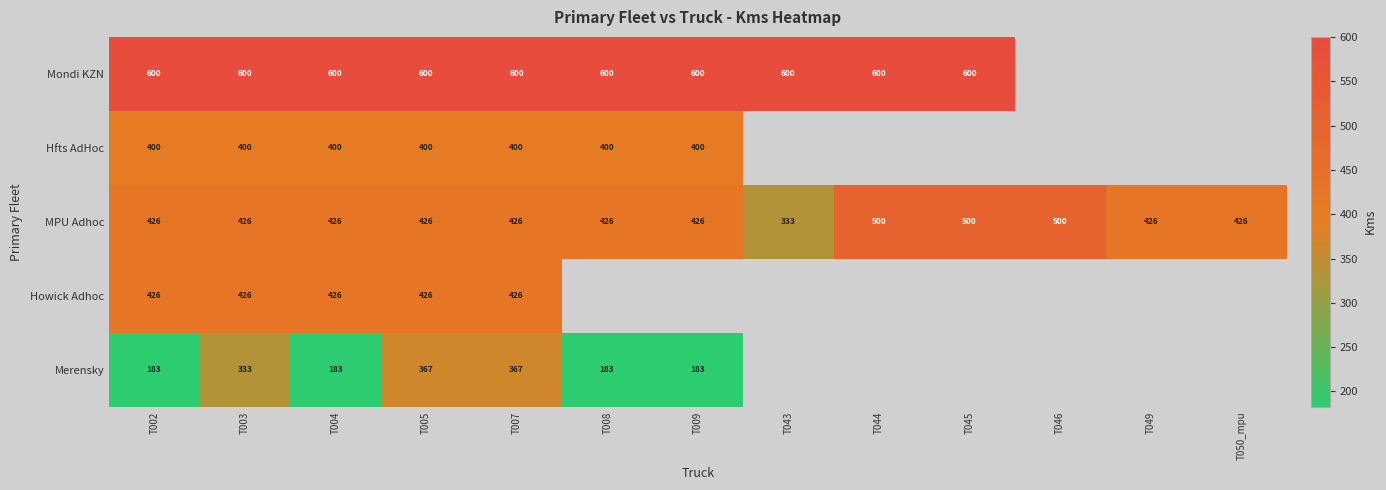

What is the total value across all series at T005?

2219